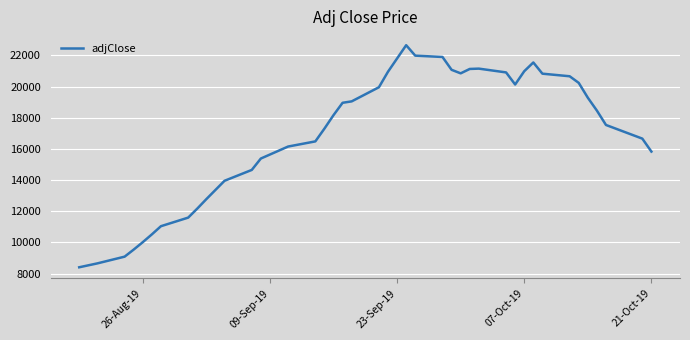

What is the greatest value displayed?

22655